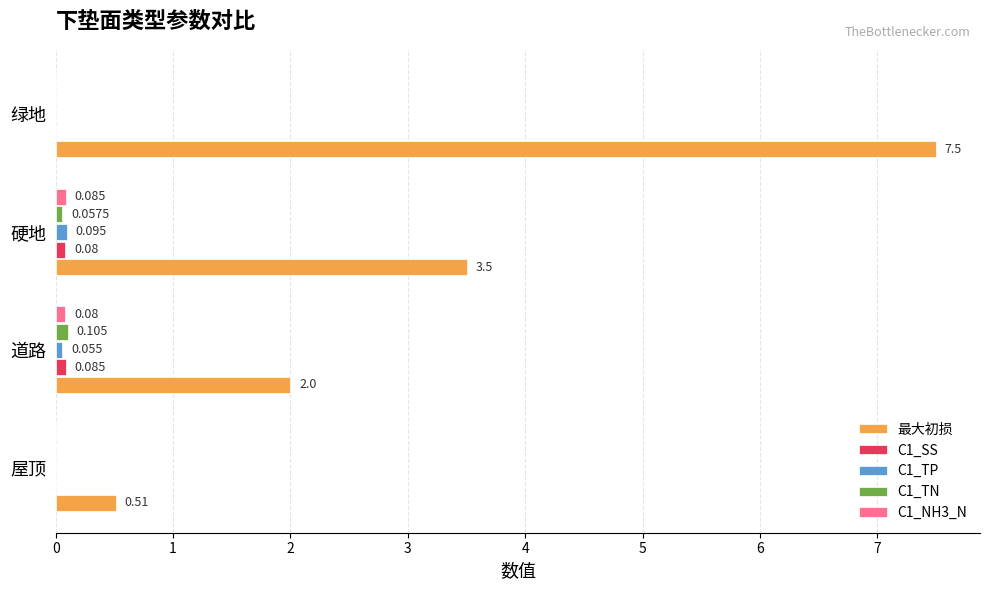

How many positive values does the C1_NH3_N series have?

2